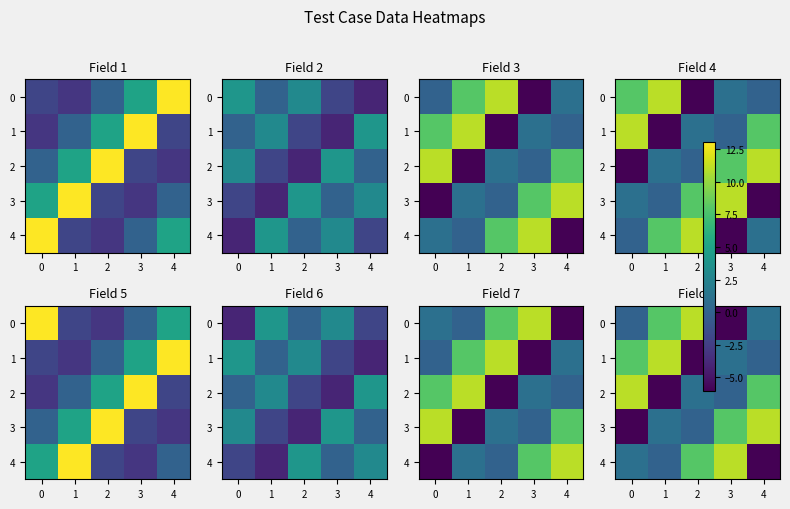

How many distinct data groups are displayed?

5